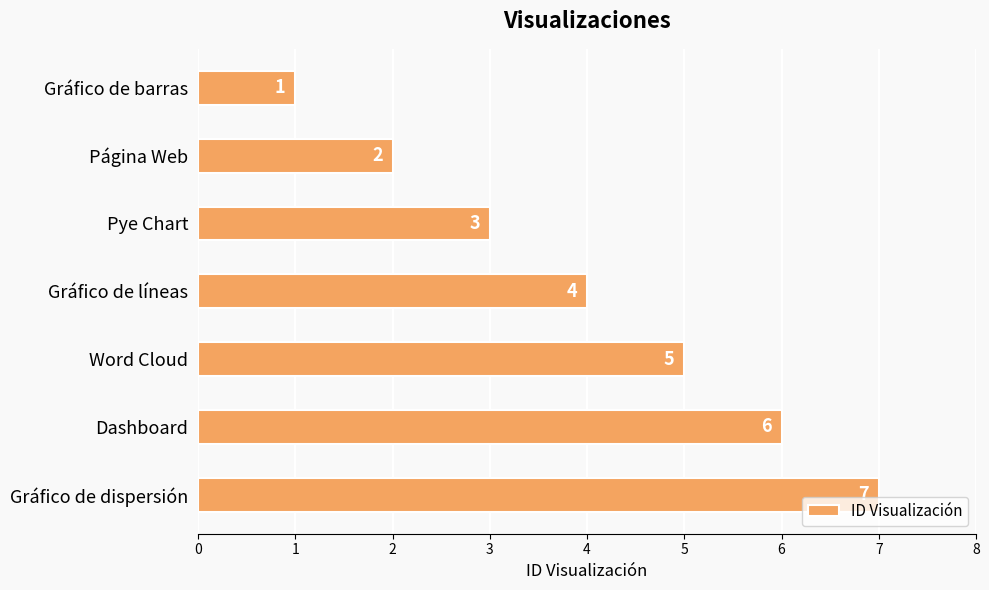

List the labels in order of value, largest first.

Gráfico de dispersión, Dashboard, Word Cloud, Gráfico de líneas, Pye Chart, Página Web, Gráfico de barras